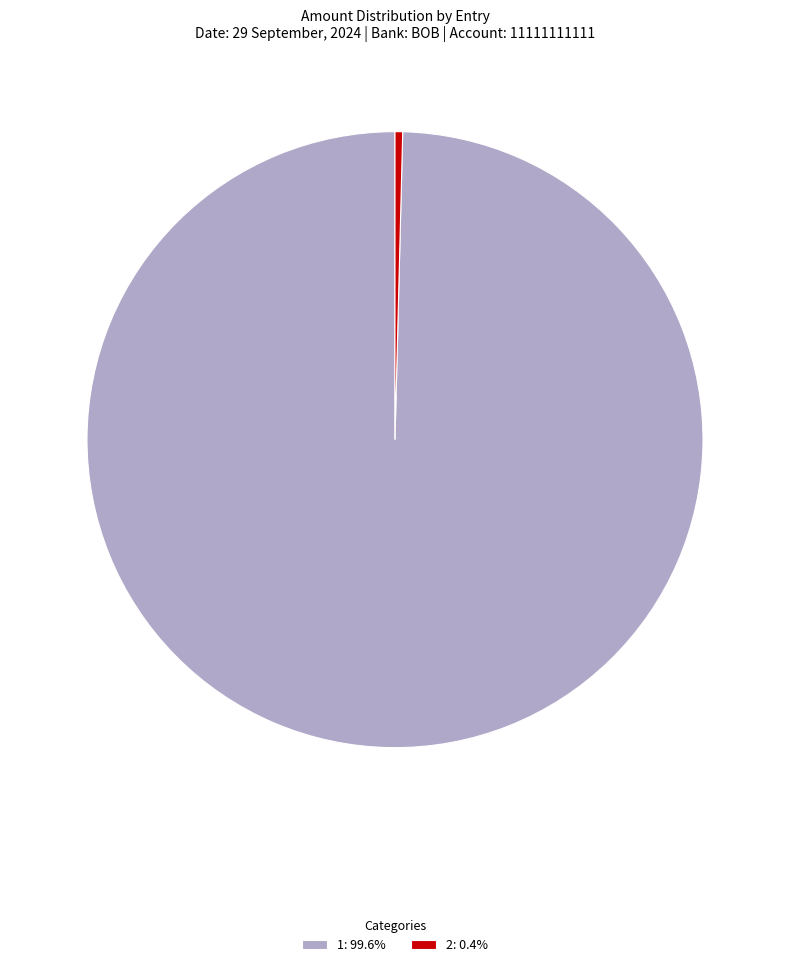

Is there any slice that represents more than half of the pie?

Yes